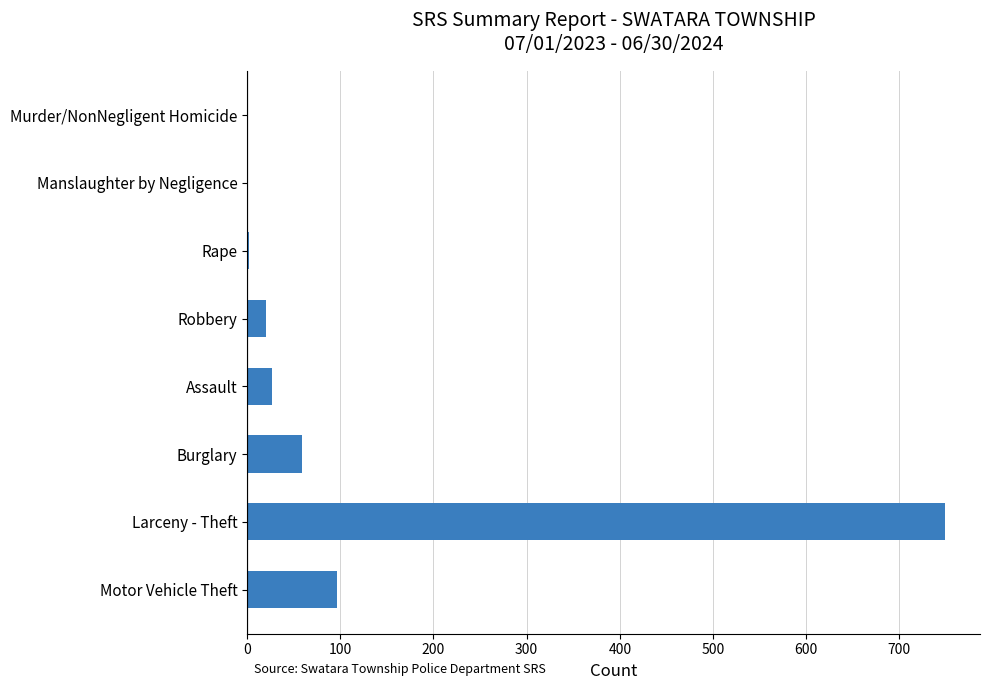

What is the average value?

120